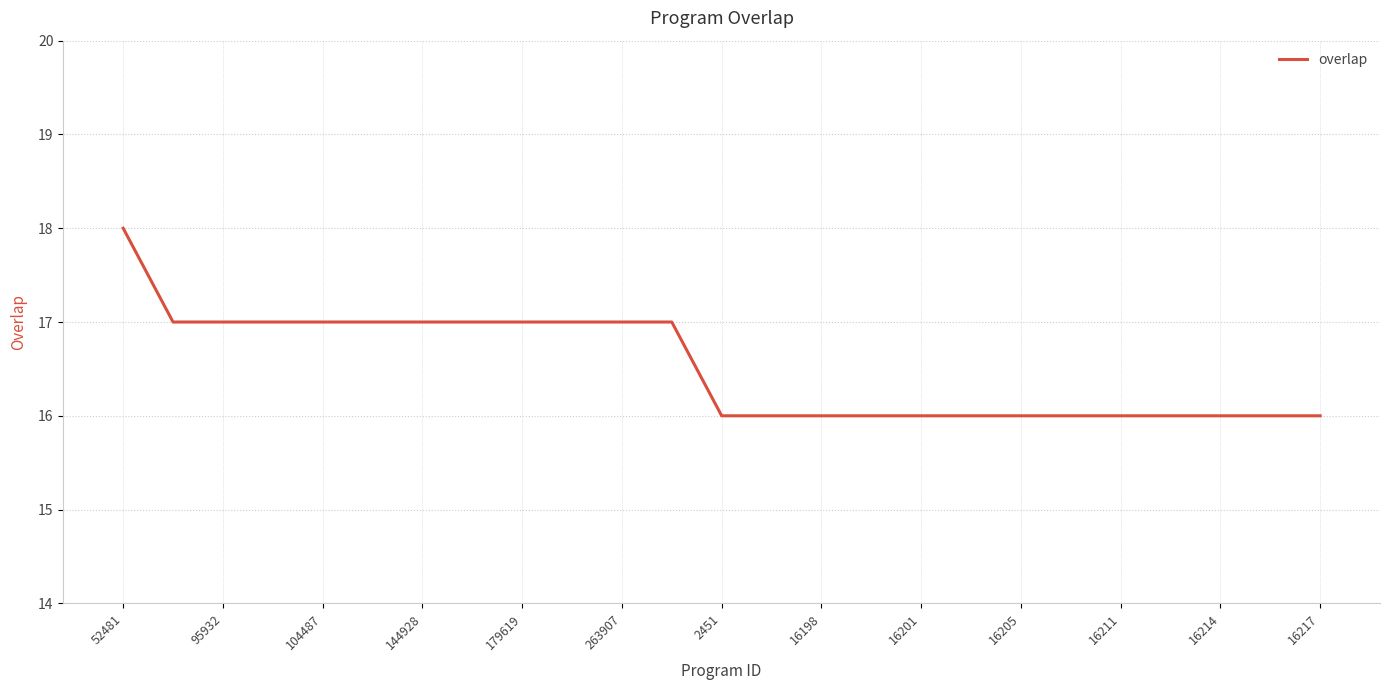

What is the smallest value displayed?

16